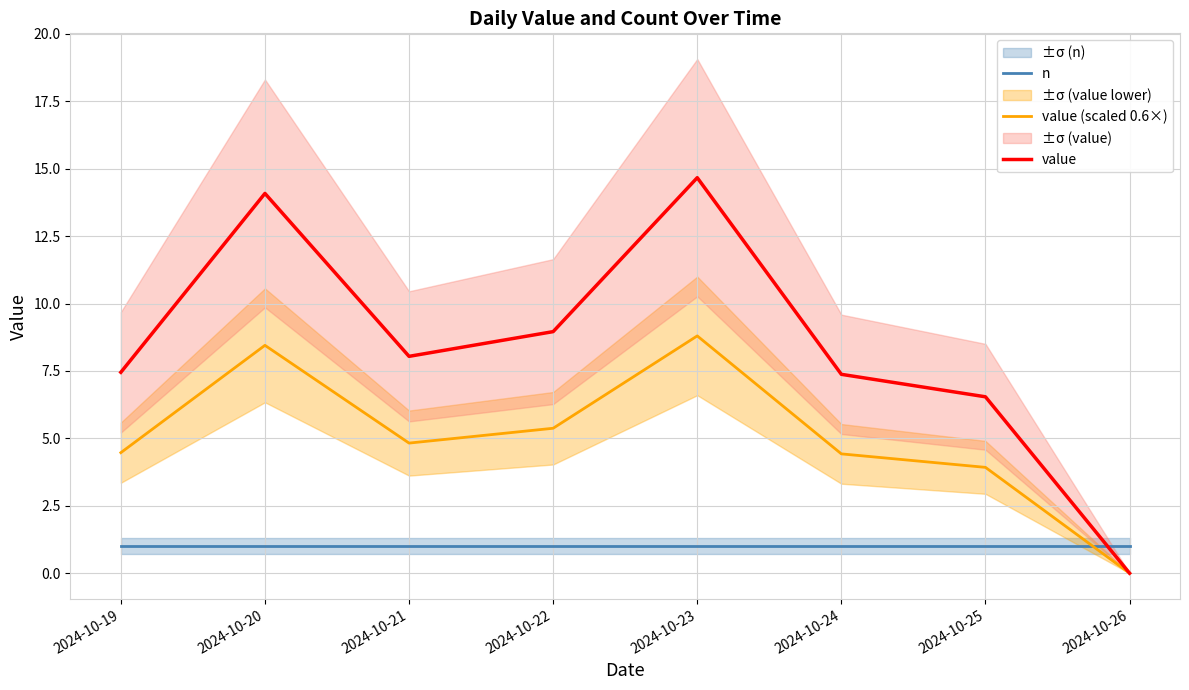

Which series has the largest total across all categories?

value